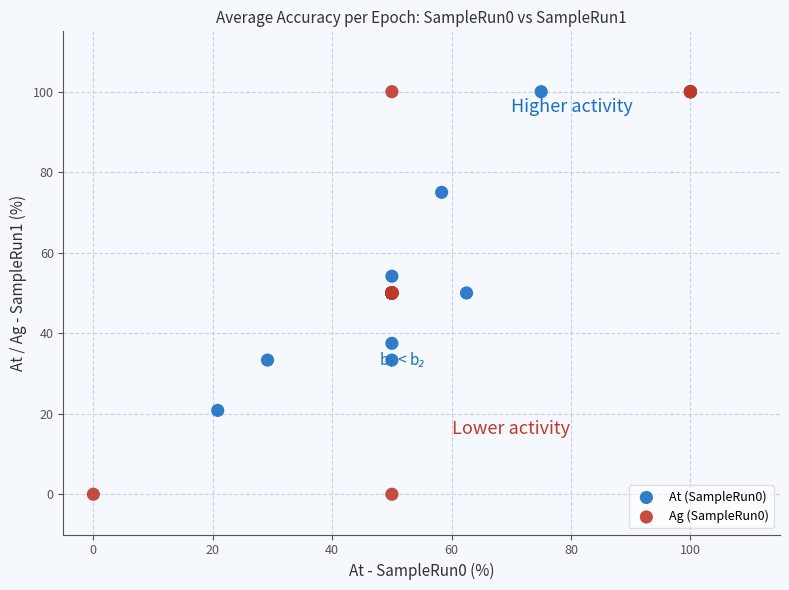

Which series contains the lowest Y value?

Ag (SampleRun0)